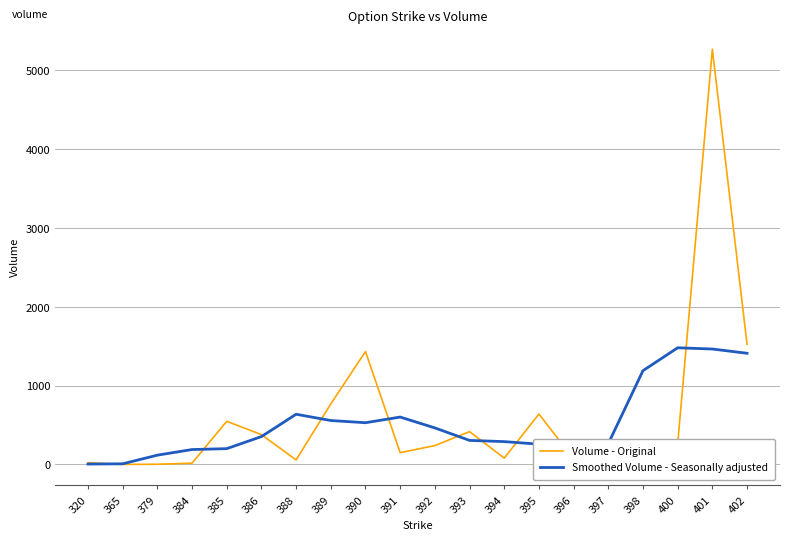

What is the sum of the Smoothed Volume - Seasonally adjusted values at 393 and 389?

863.4